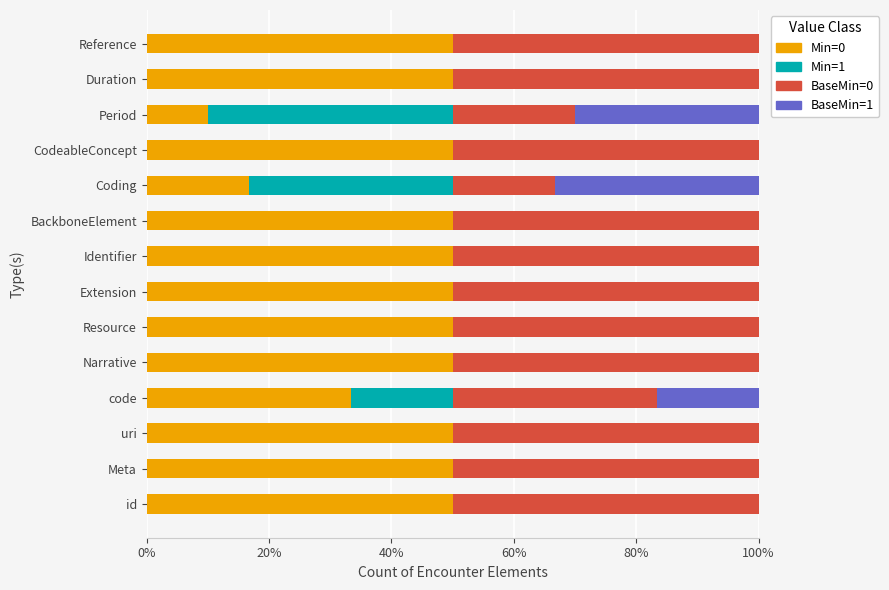

What is the maximum value for Min=0?

50.0